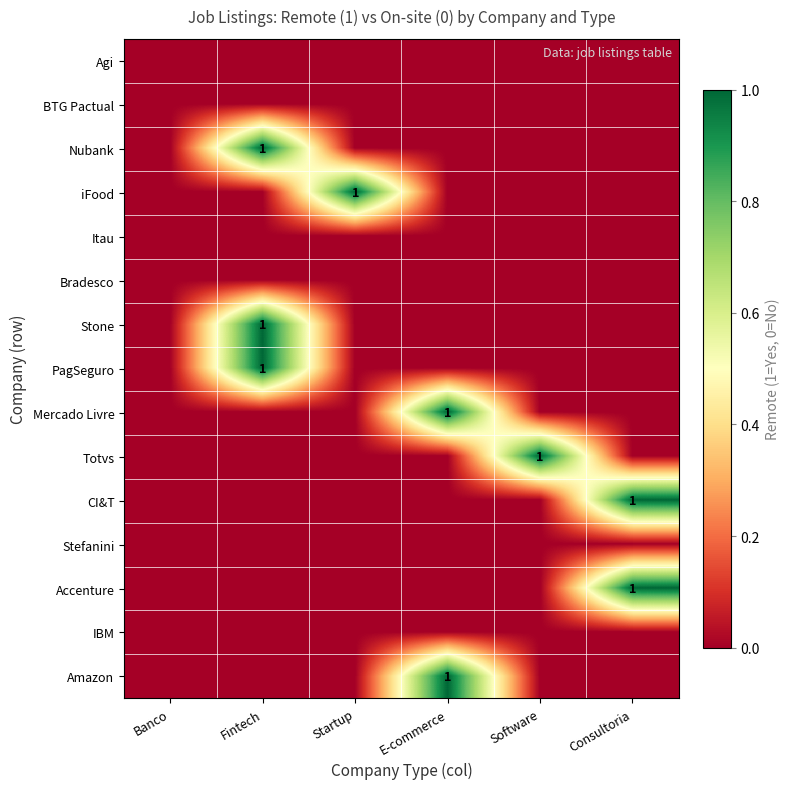

Is the value of Amazon at Banco greater than the value of Accenture at Fintech?

No